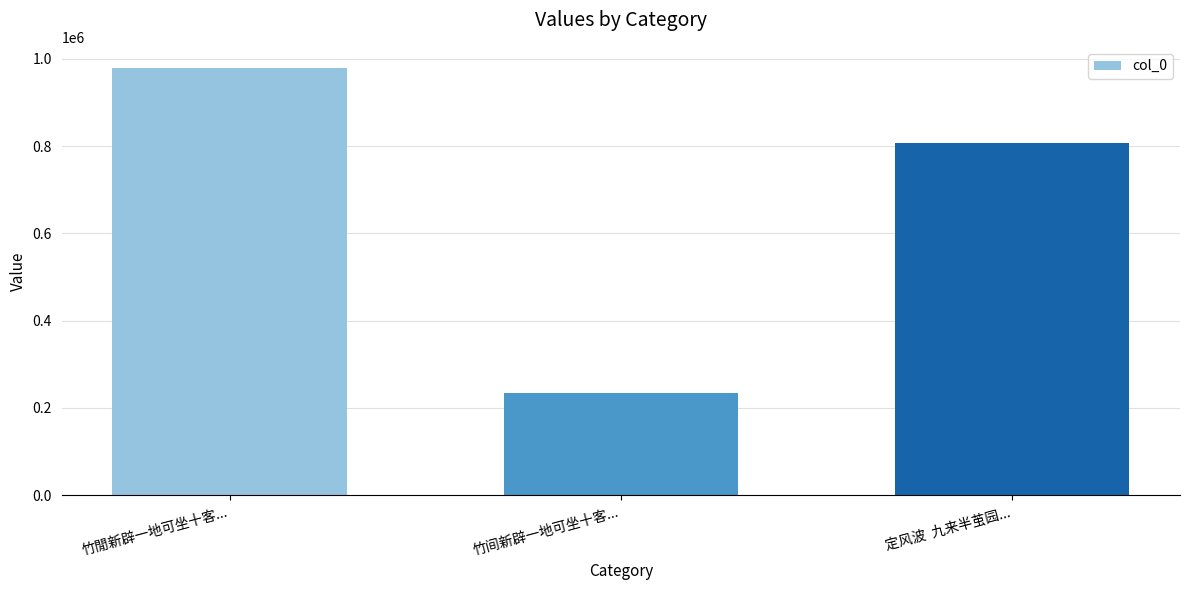

What is the label of the 3rd bar from the right?

竹閒新辟一地可坐十客...